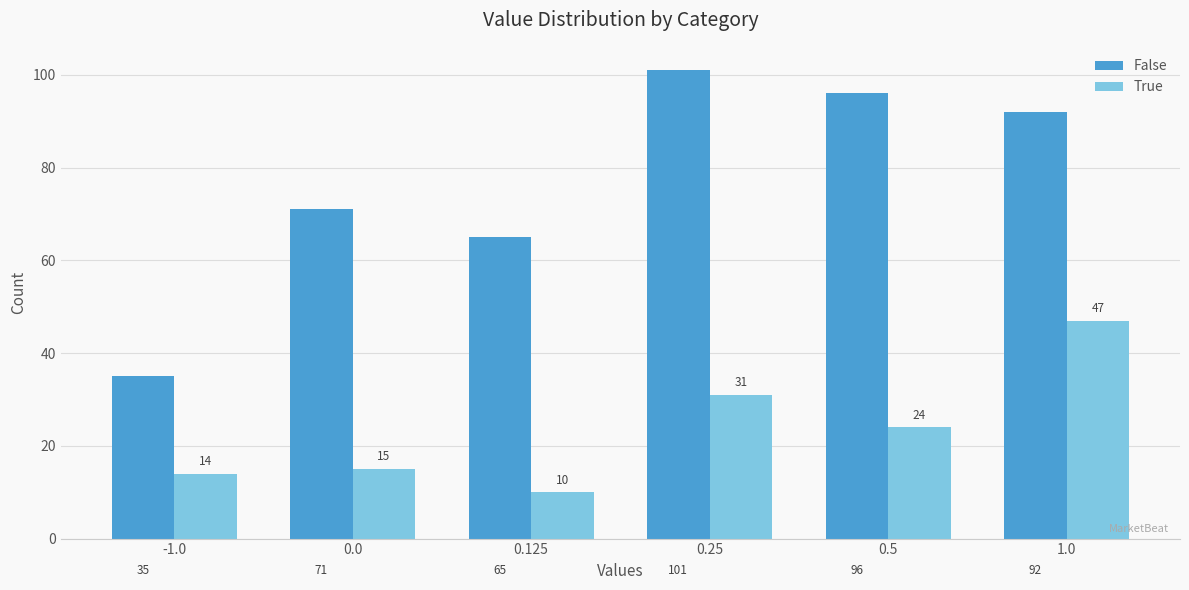

Reading left to right, list all the values displayed in this chart.

False: -1.0=35	0.0=71	0.125=65	0.25=101	0.5=96	1.0=92
True: -1.0=14	0.0=15	0.125=10	0.25=31	0.5=24	1.0=47